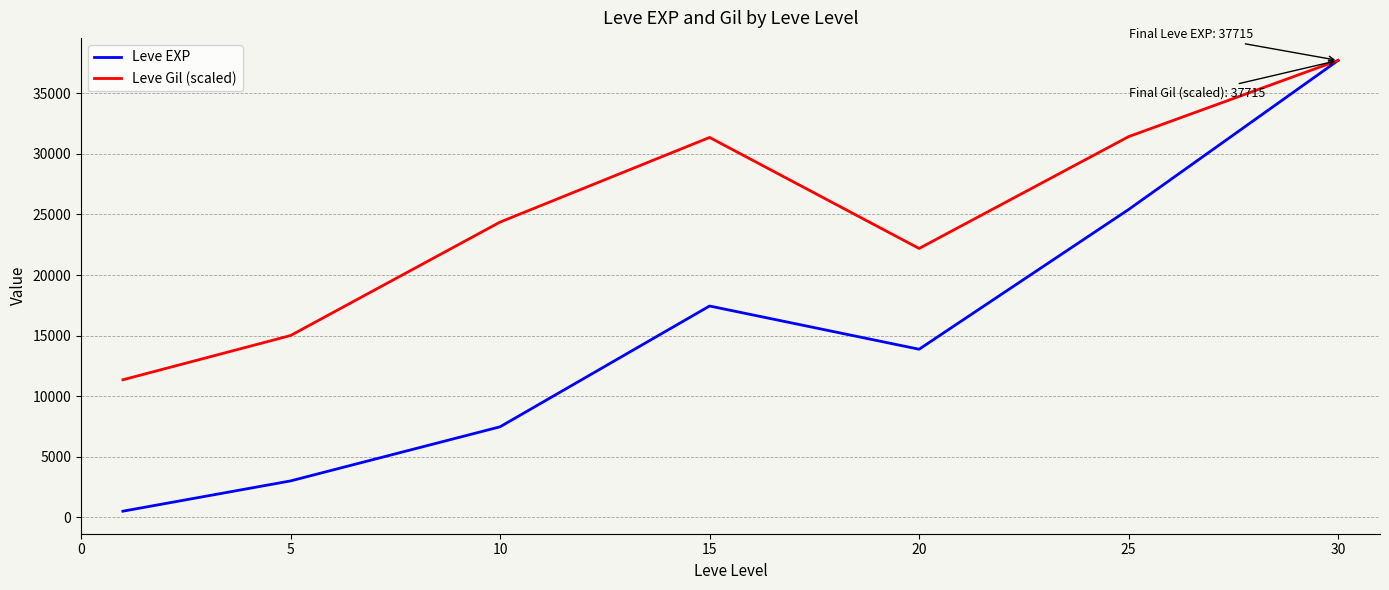

Which series has the largest total across all categories?

Leve Gil (scaled)